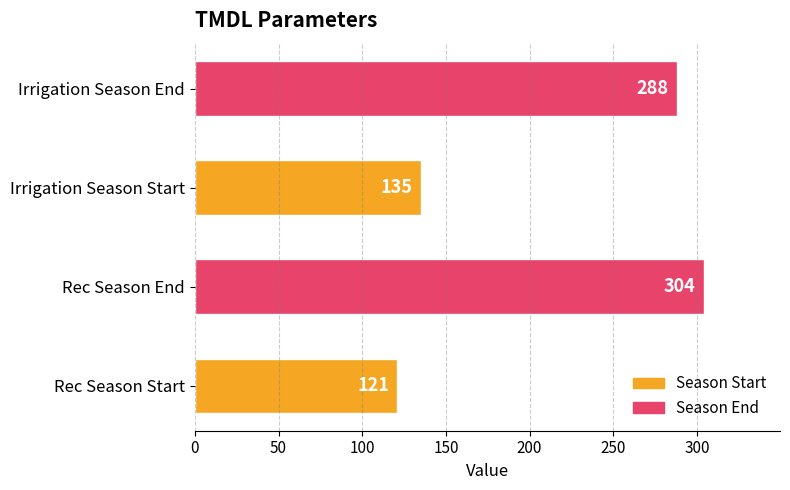

Reading bottom to top, list all the values displayed in this chart.

Rec Season Start=121	Rec Season End=304	Irrigation Season Start=135	Irrigation Season End=288